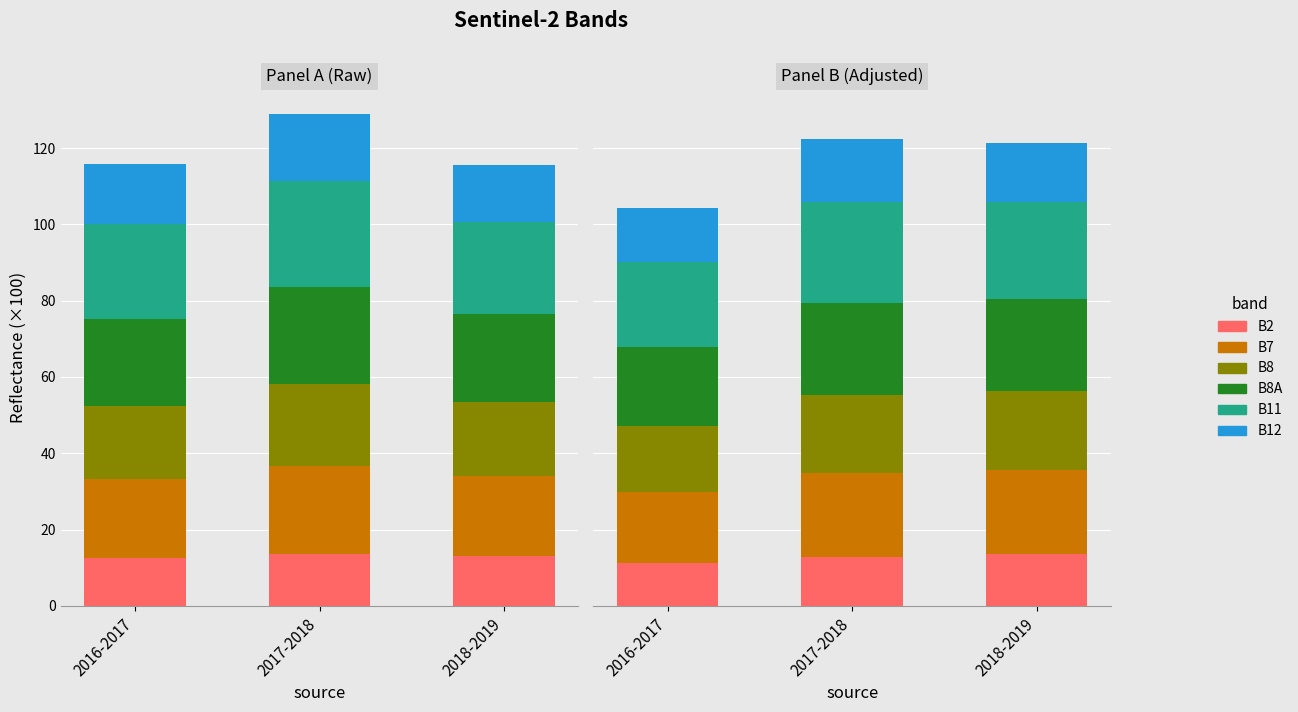

What is the sum of the B7 values at 2016-2017 and 2017-2018?

40.5